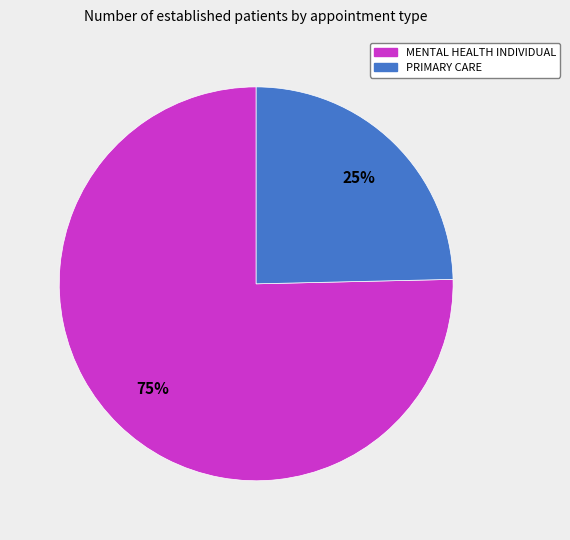

To the nearest percent, what is the average slice percentage?

50%